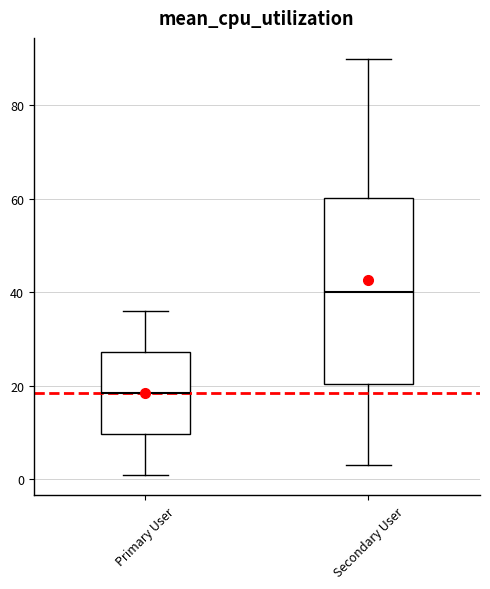

Which box has the highest median line?

Secondary User